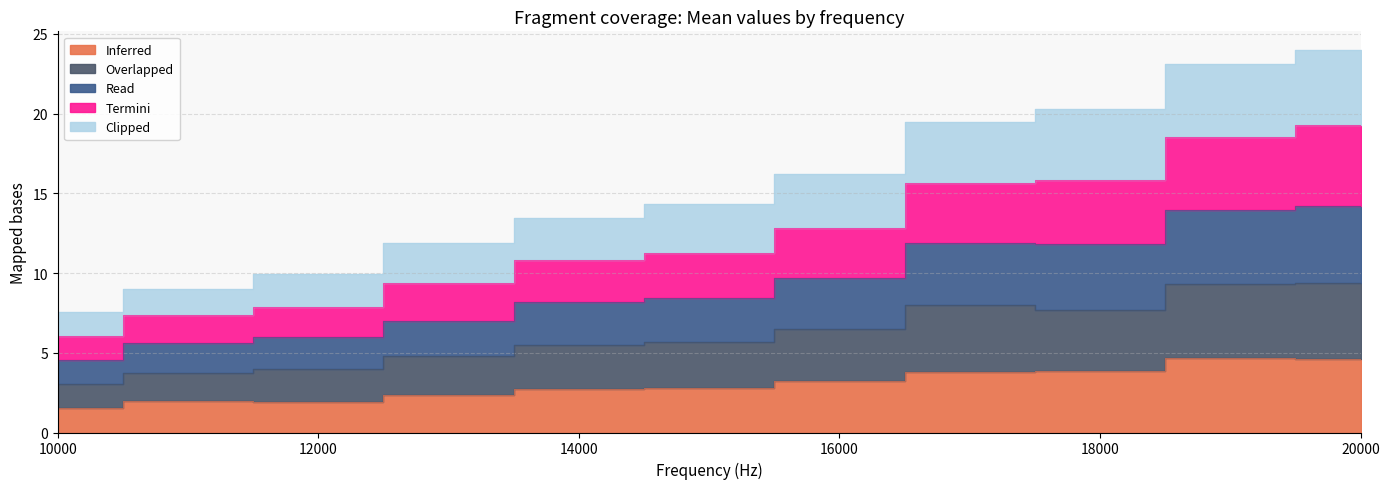

Which label corresponds to the smallest value in the chart?

10000